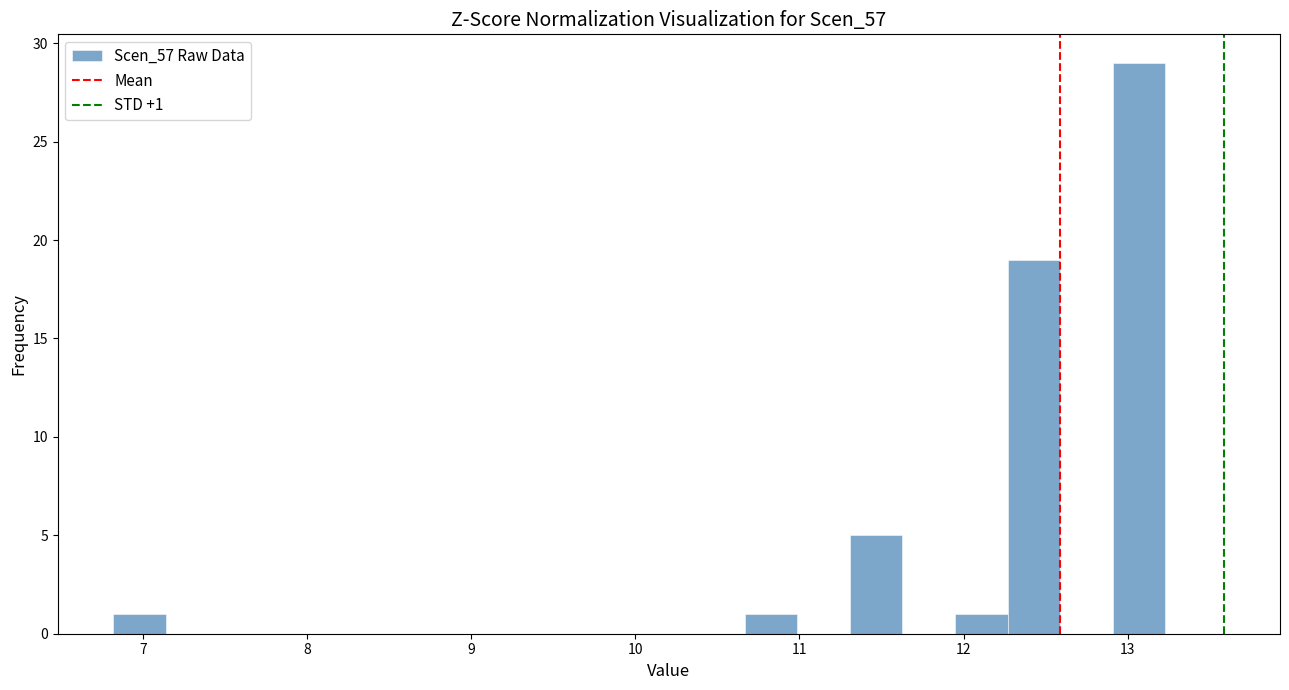

Read against the x-axis, roughly where is the centre of the tallest bar?

13.1